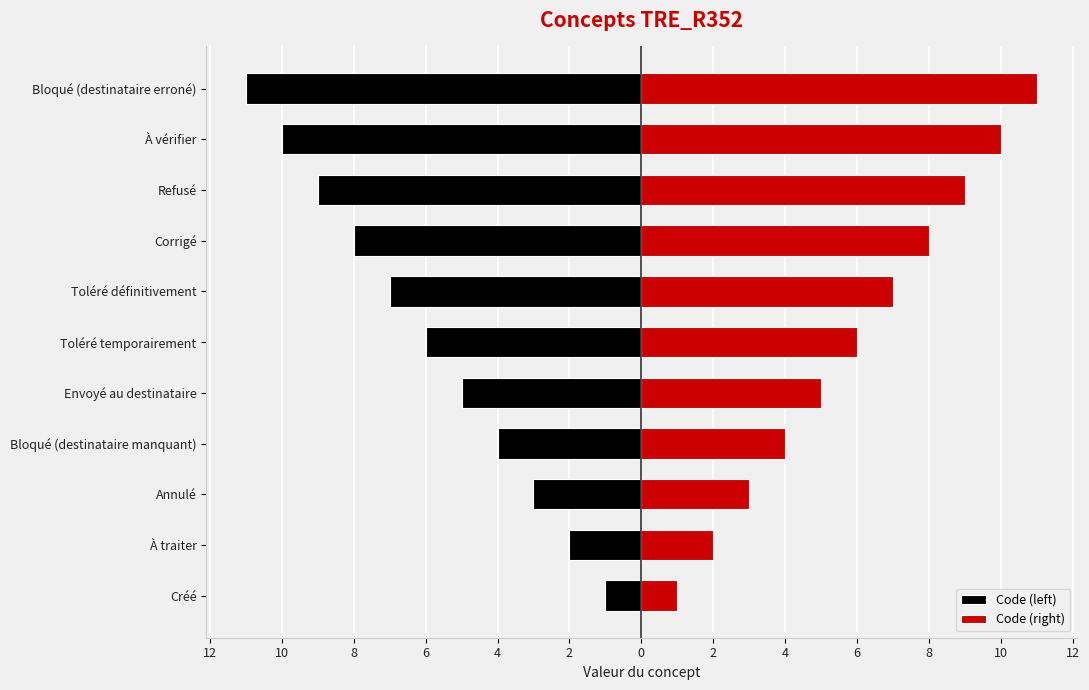

Read the Code (left) value at Refusé, to the nearest 5.

-10